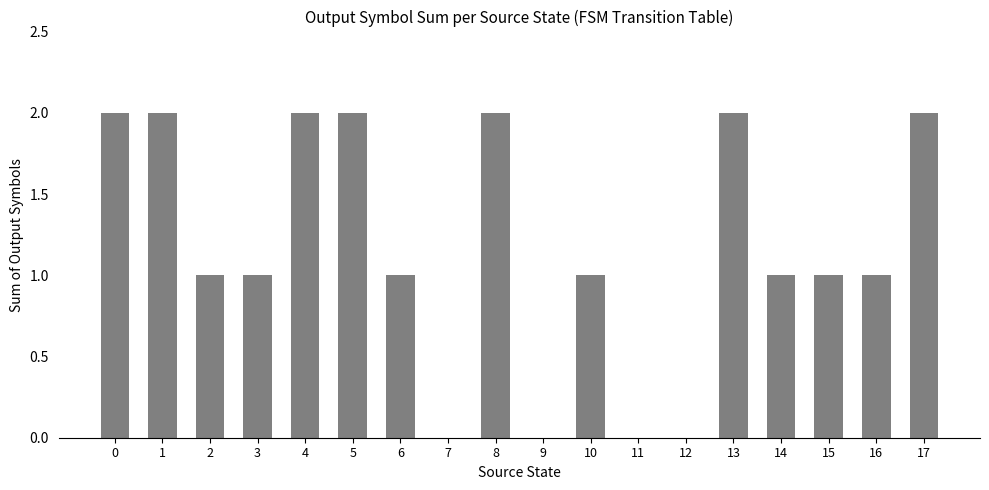

The chart shows a value of 2 at 0. True or false?

True